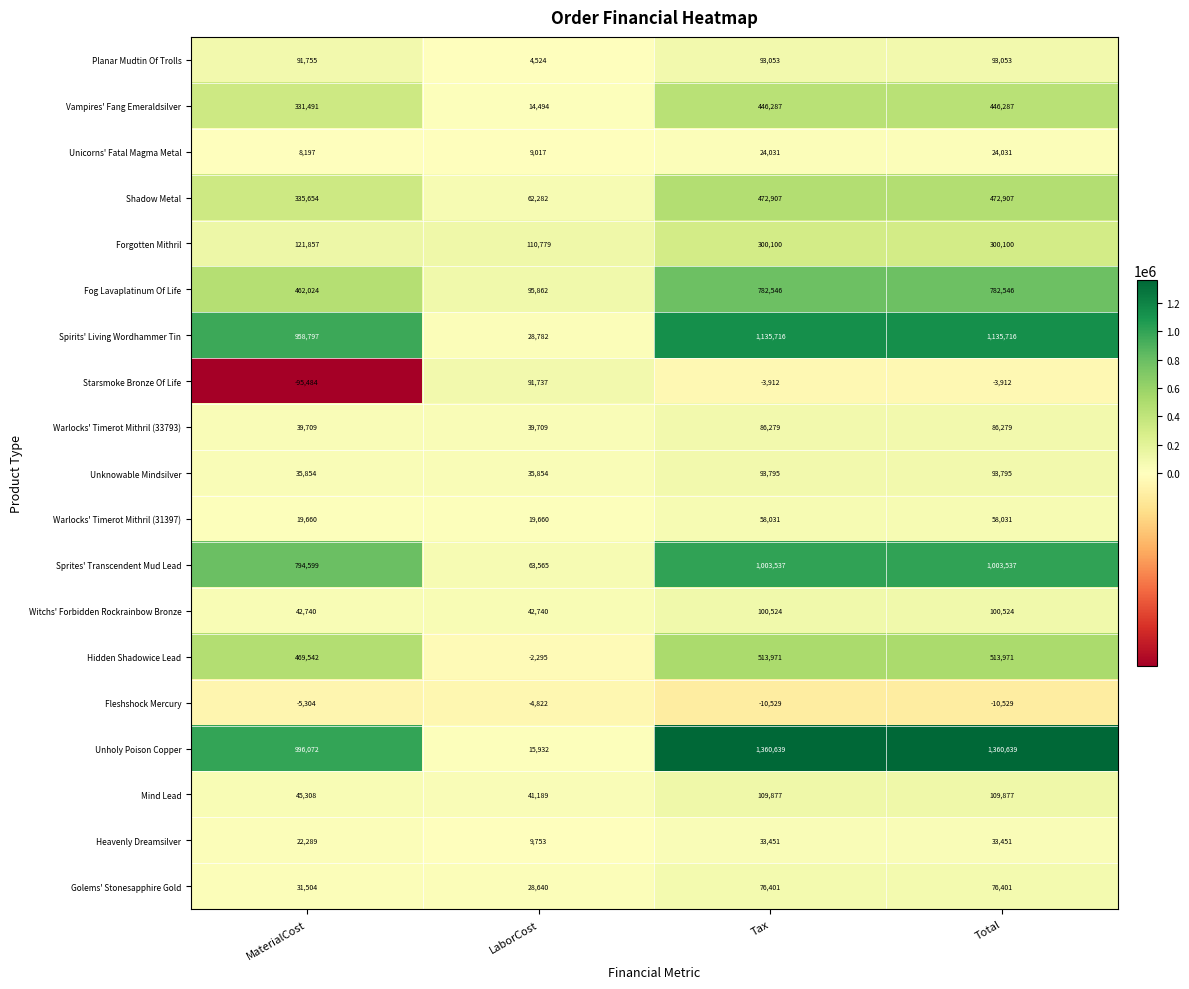

What is the approximate value of Warlocks' Timerot Mithril (31397) at Total, to the nearest 50?

58050